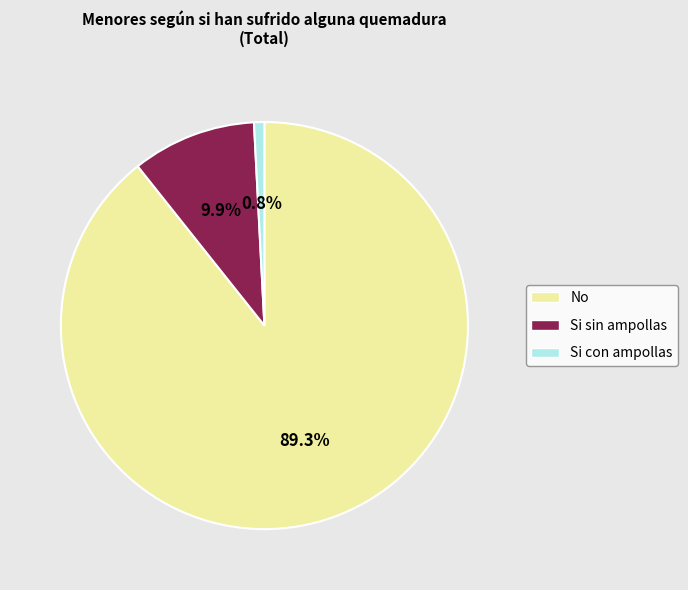

To the nearest percent, what portion does No represent?

89%